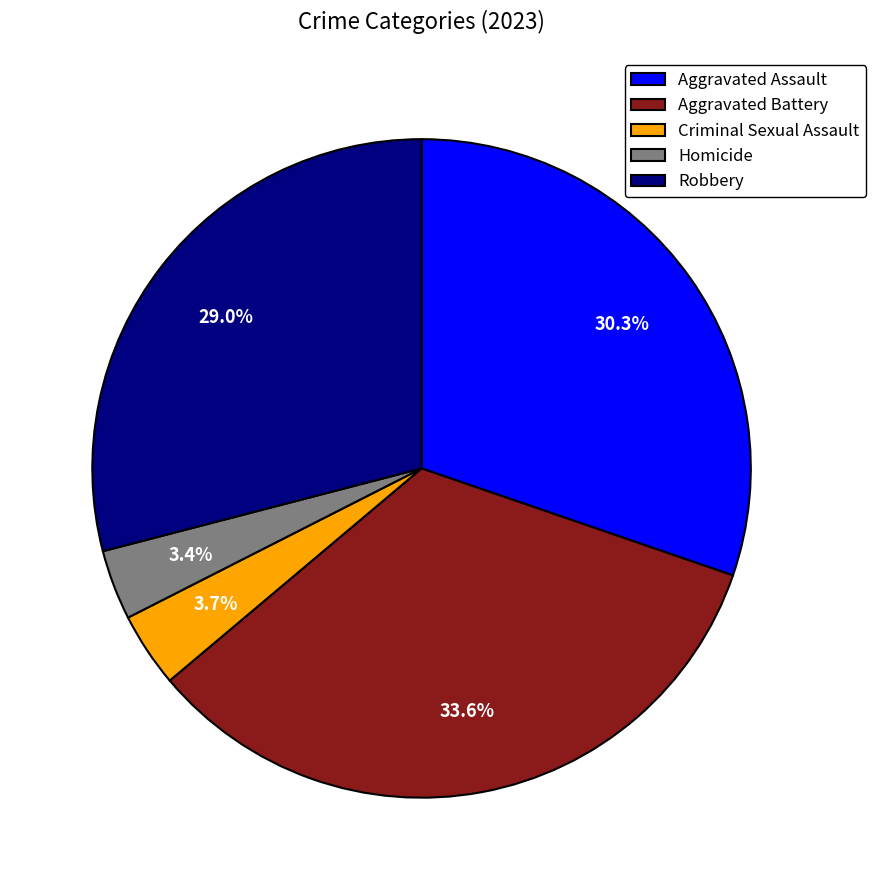

What is the largest slice in the pie chart?

Aggravated Battery